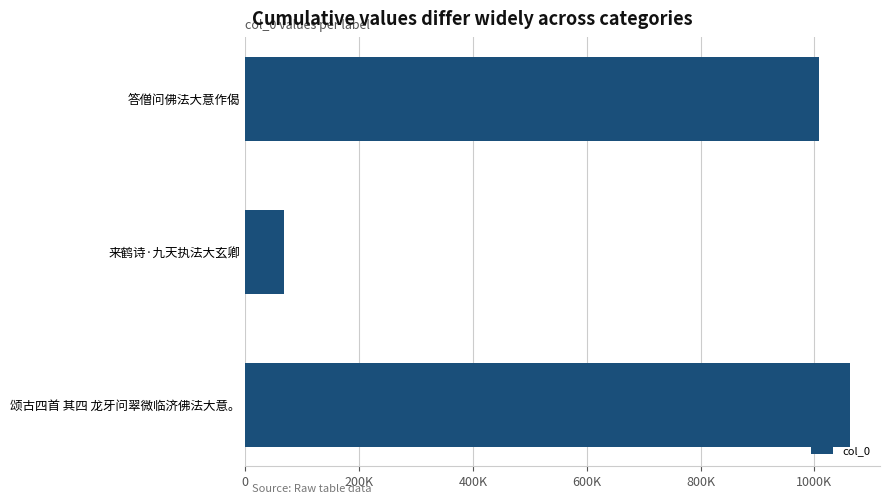

At which category does the chart reach its minimum across all series?

来鹤诗·九天执法大玄卿